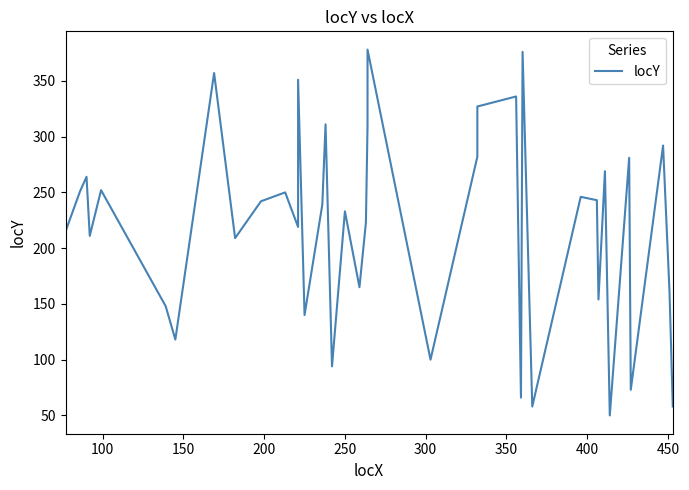

Reading left to right, extract all data points from this chart.

215	251	264	211	252	148	118	357	209	242	250	219	351	140	239	311	94	233	165	223	310	347	378	100	282	327	336	66	376	58	246	243	154	269	50	281	73	292	160	58